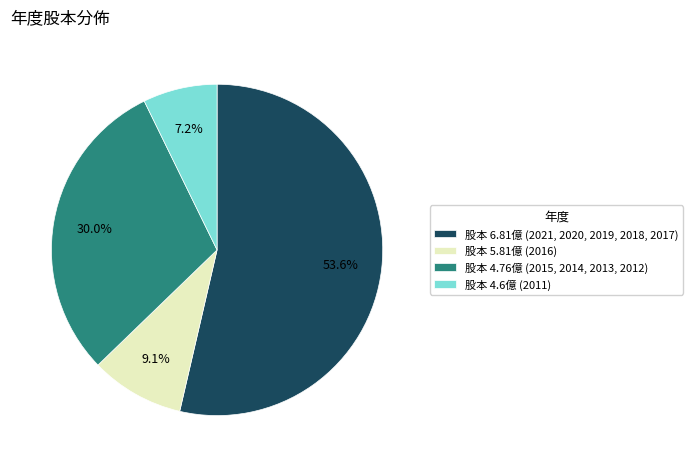

Is there a majority slice in this chart?

Yes